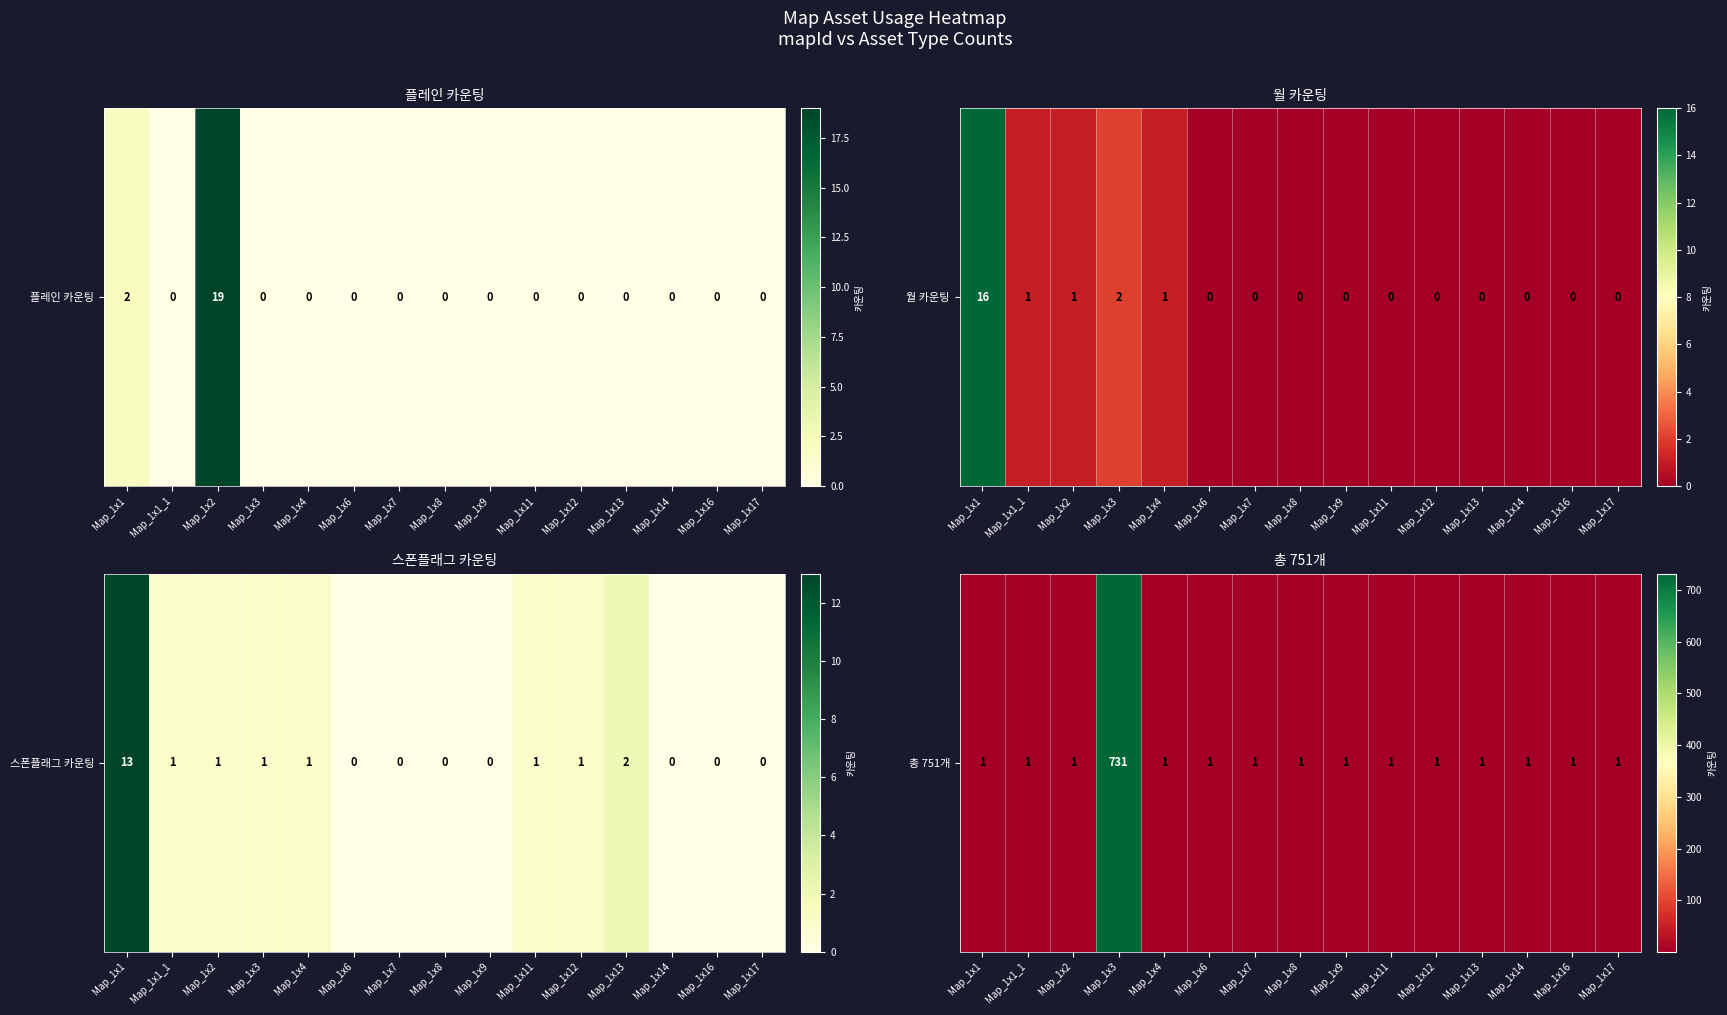

Rank the categories by value from lowest to highest.

Map_1x1, Map_1x1_1, Map_1x2, Map_1x4, Map_1x6, Map_1x7, Map_1x8, Map_1x9, Map_1x11, Map_1x12, Map_1x13, Map_1x14, Map_1x16, Map_1x17, Map_1x3